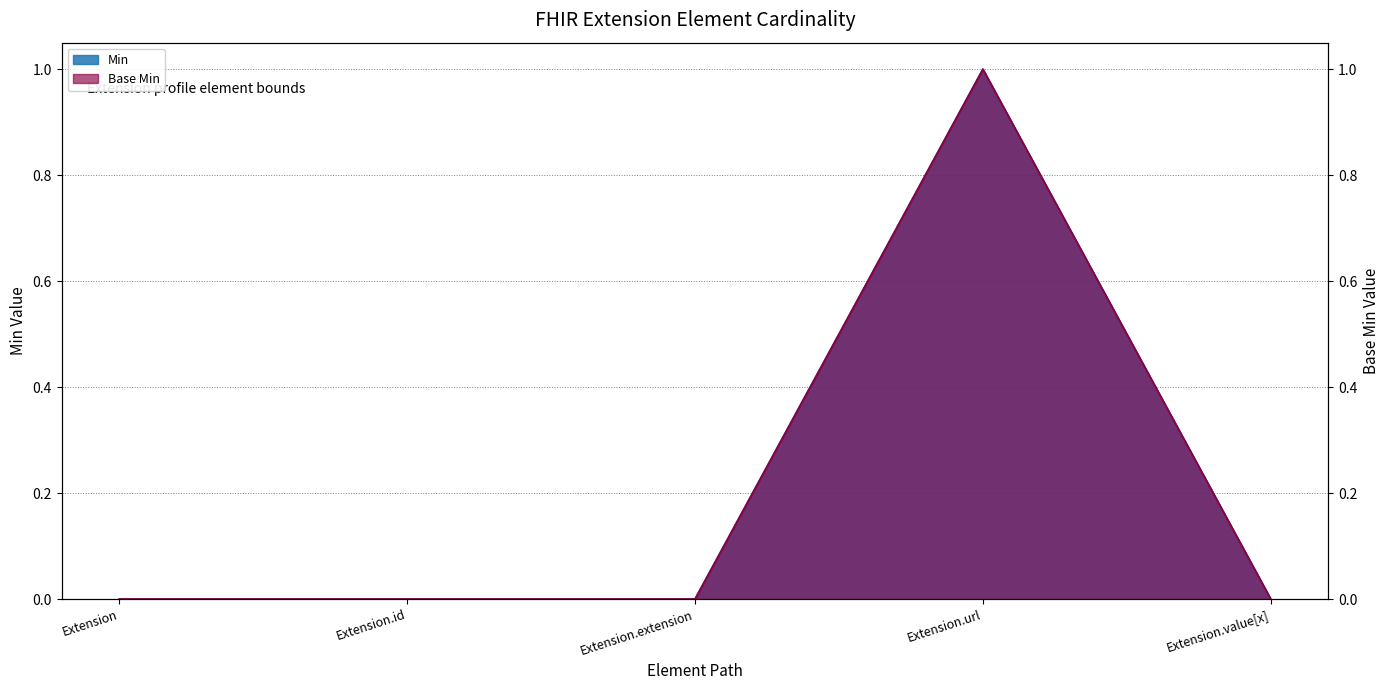

Count the Min values in the range 0 to 1.

5